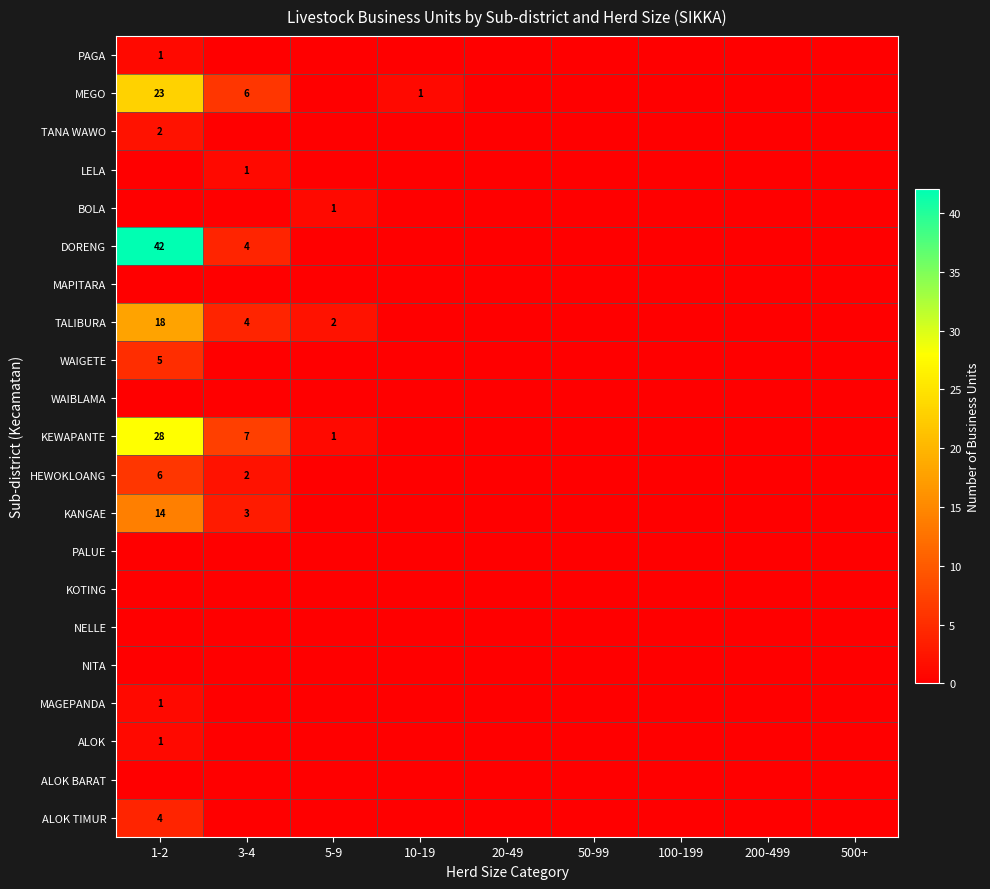

How many categories are shown in the chart?

9